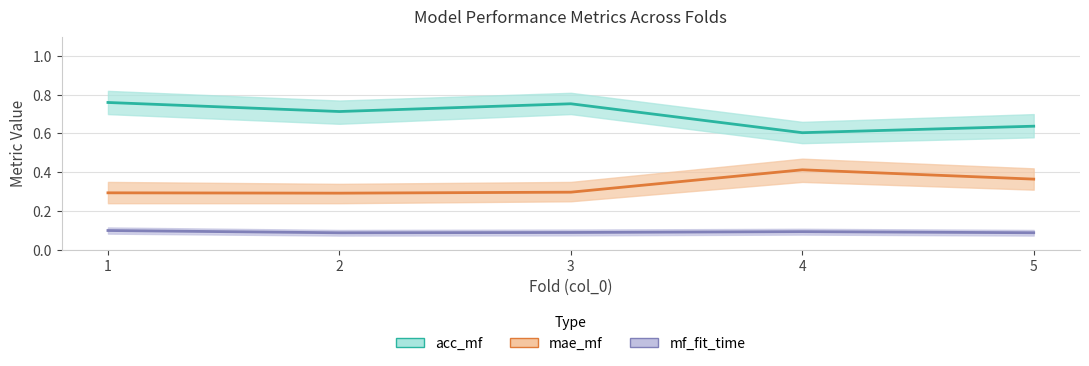

At which label is mf_fit_time closest to 0?

2